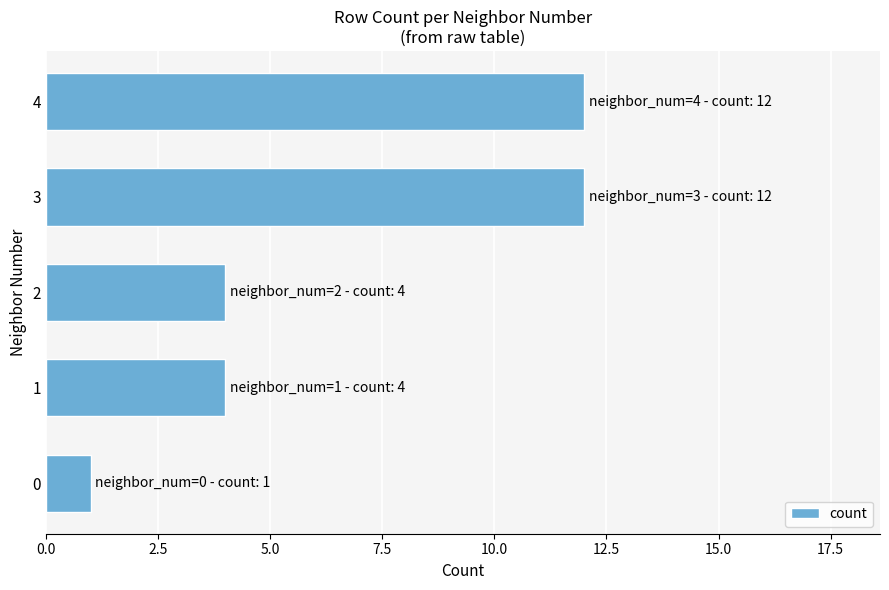

What is the ratio of the value at 2 to the value at 4?

0.3